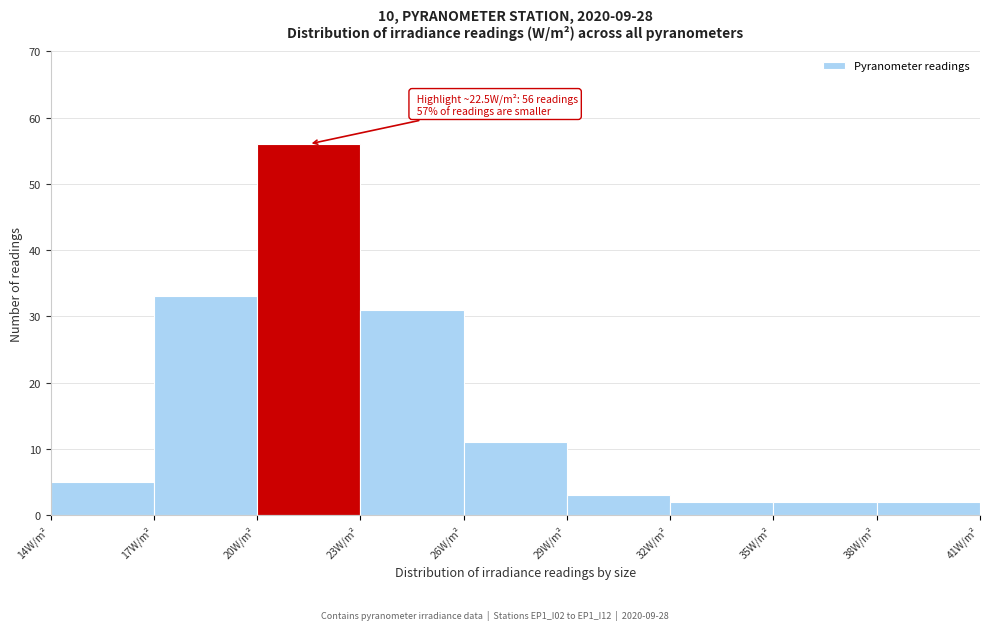

Which range on the x-axis has the tallest bar?

20 to 23